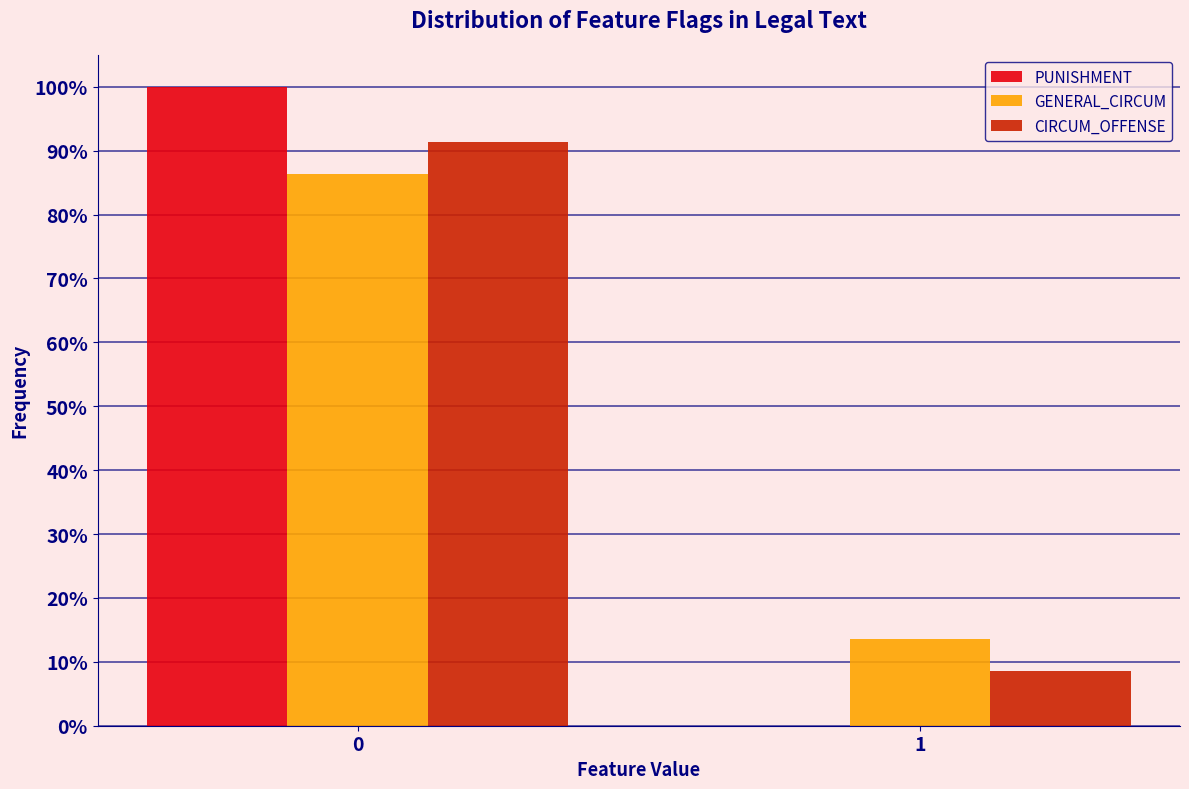

Reading left to right, list all the values displayed in this chart.

PUNISHMENT: 0=100.0	1=0.0
GENERAL_CIRCUM: 0=86.4	1=13.6
CIRCUM_OFFENSE: 0=91.4	1=8.6